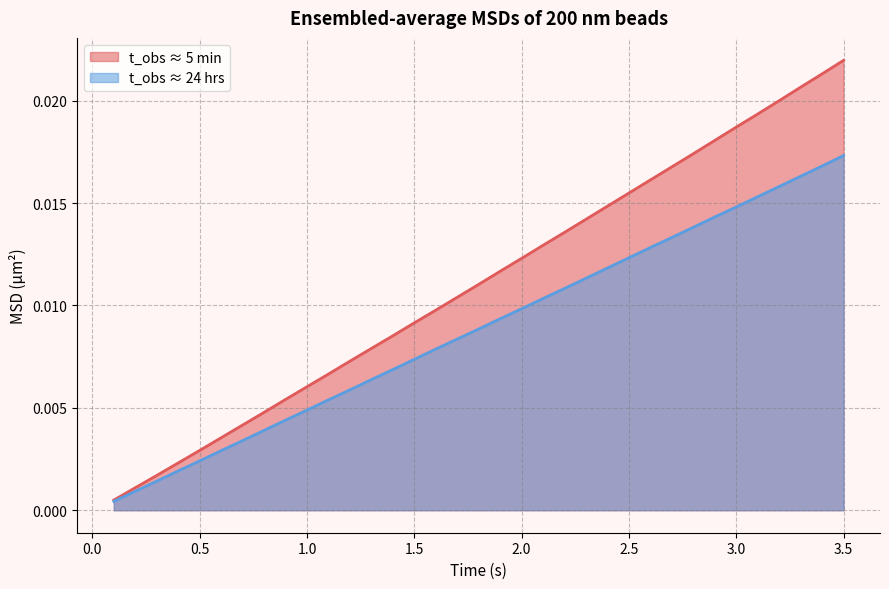

How many lines are shown in the chart?

2